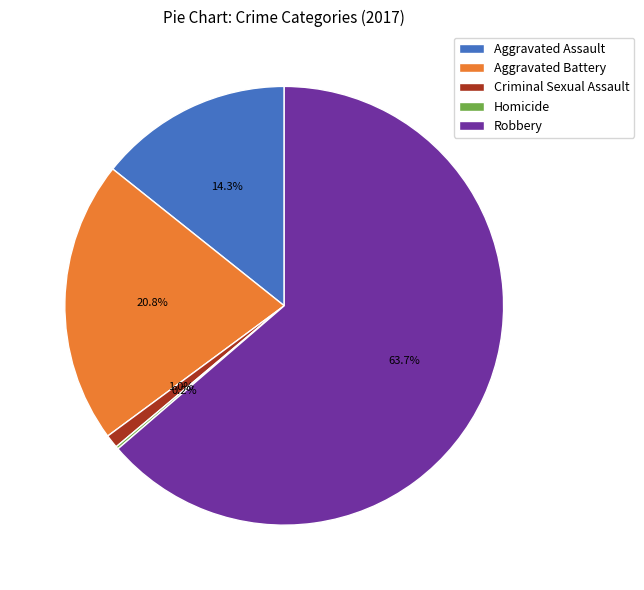

What percentage is the Aggravated Assault slice, to the nearest percent?

14%